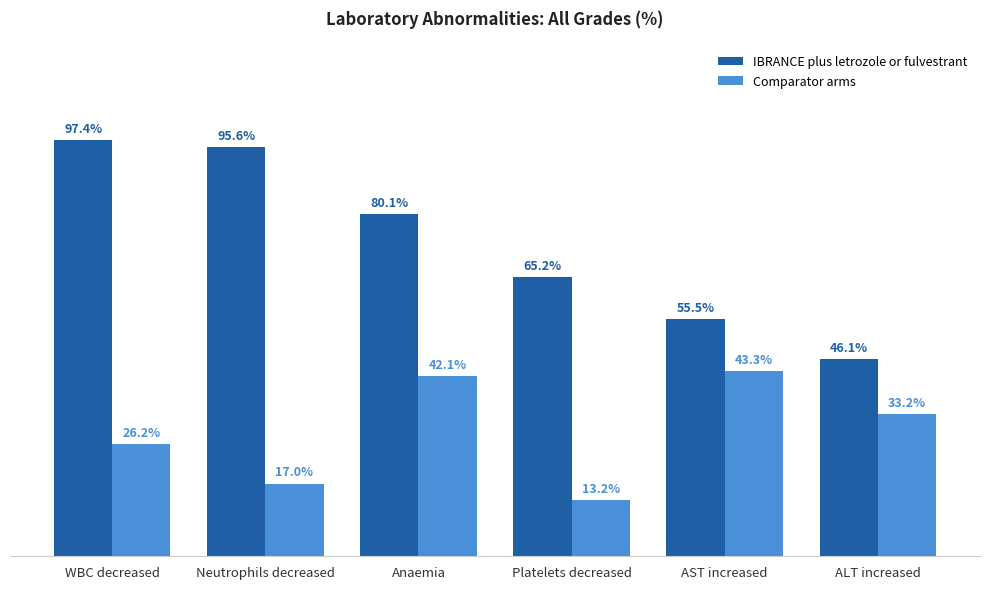

Is the value of Comparator arms at WBC decreased greater than the value of IBRANCE plus letrozole or fulvestrant at WBC decreased?

No